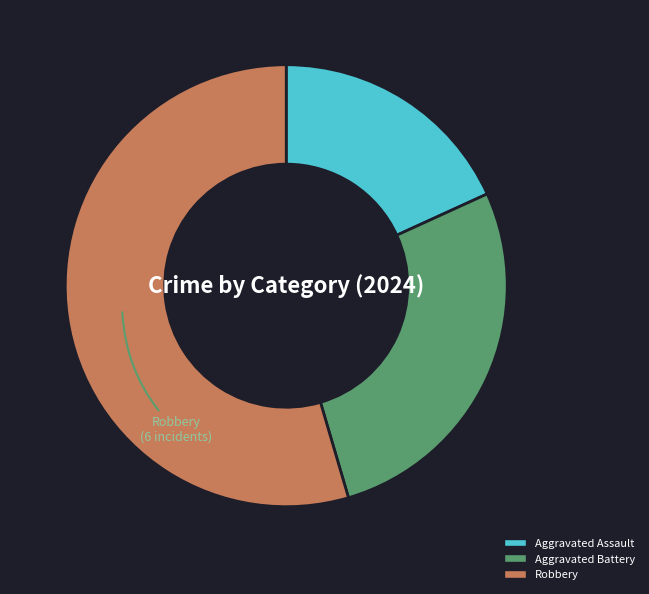

The Robbery slice represents 46% of the pie. True or false?

False